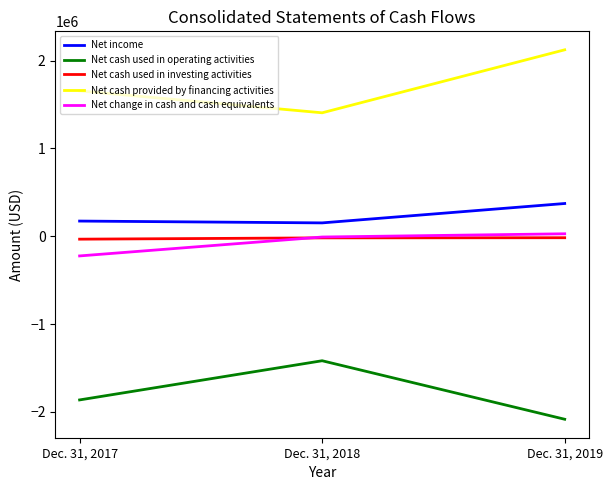

The value of Net income at Dec. 31, 2019 is 372804. True or false?

True